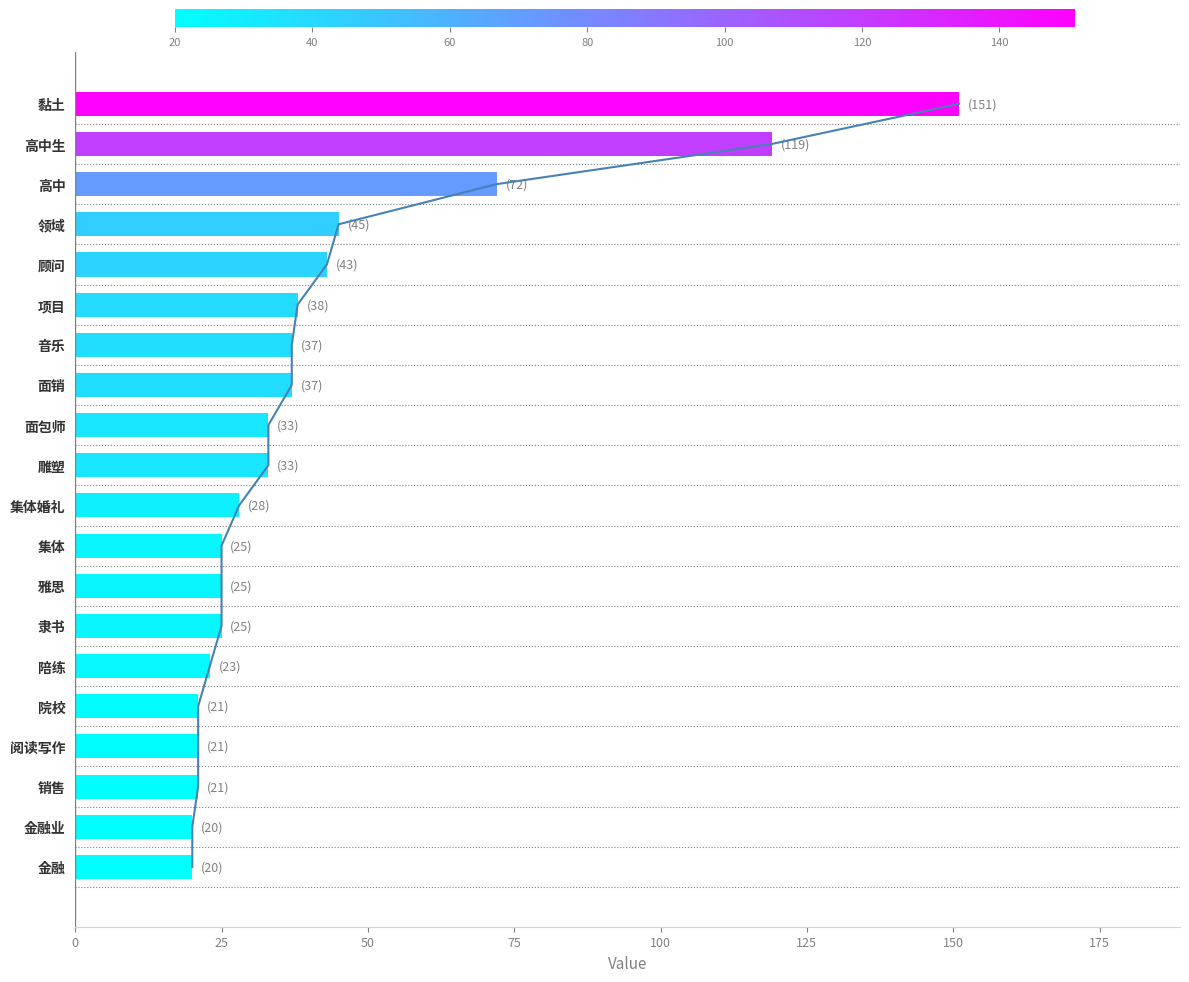

What is the value of the 11th bar from the left?

28